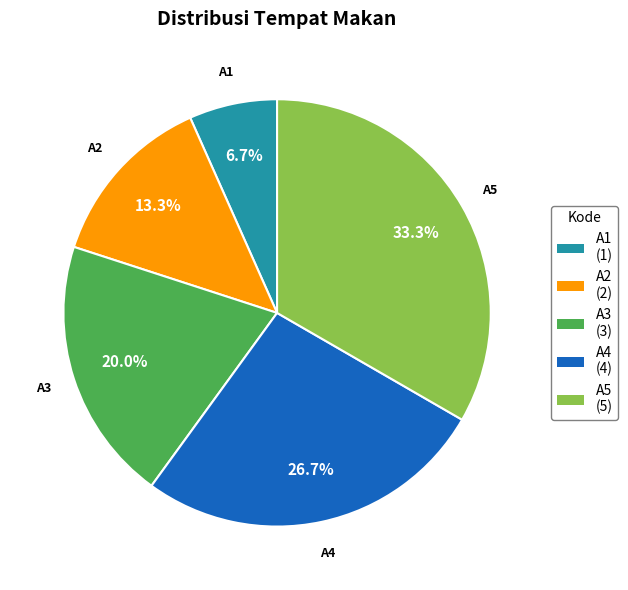

How many segments does this pie chart have?

5